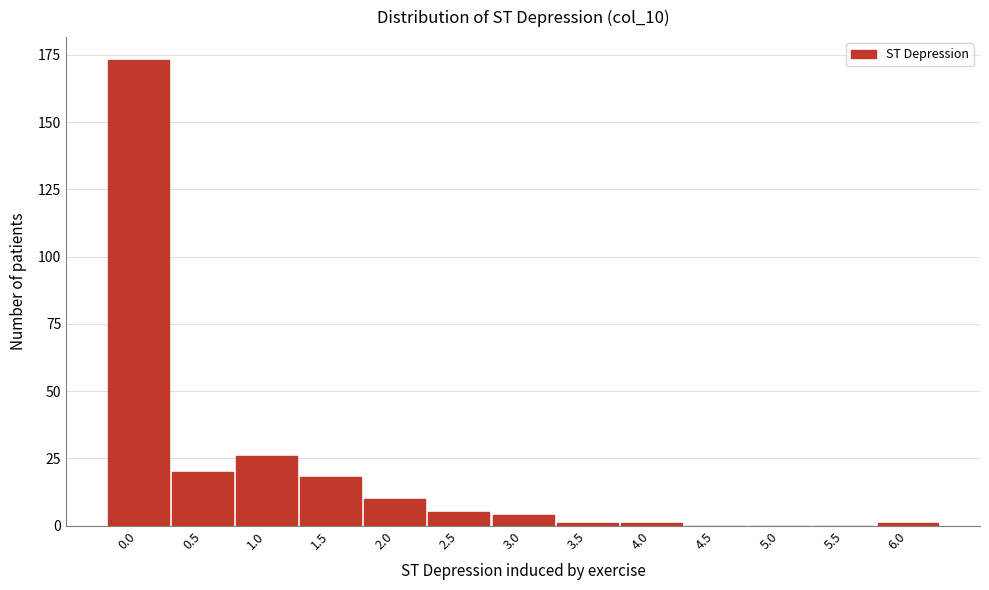

Reading right to left, transcribe all the data shown in this chart.

6.0=1	5.5=0	5.0=0	4.5=0	4.0=1	3.5=1	3.0=4	2.5=5	2.0=10	1.5=18	1.0=26	0.5=20	0.0=173